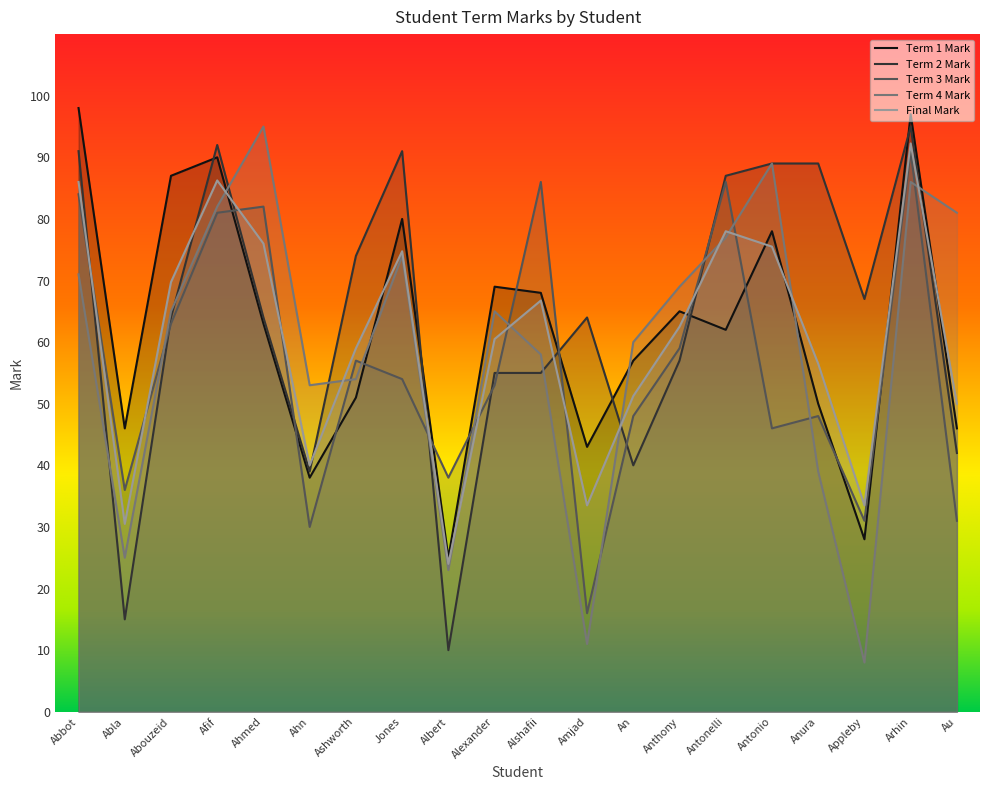

Does the chart display data point markers on the line(s)?

No